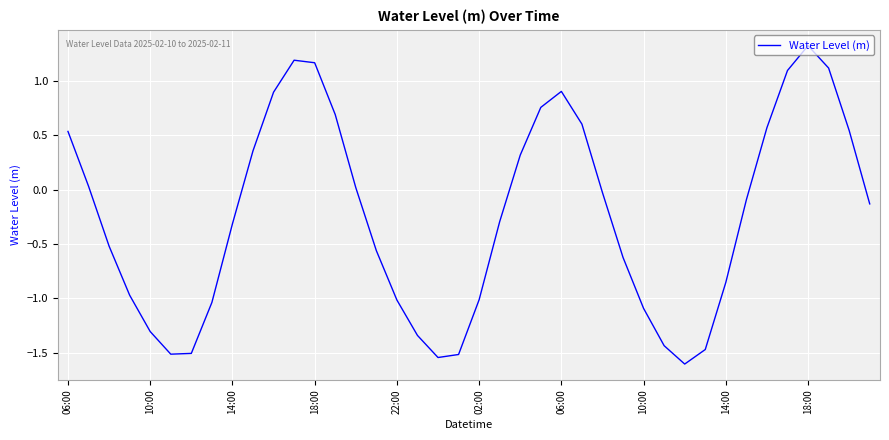

What is the maximum value shown in the chart?

1.3